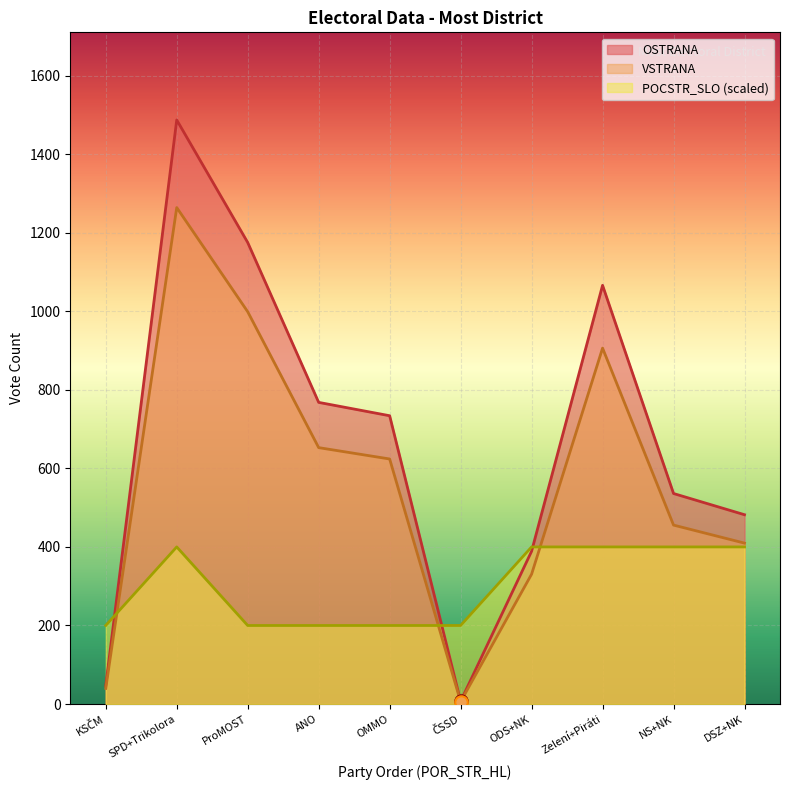

Which series has the largest total across all categories?

OSTRANA